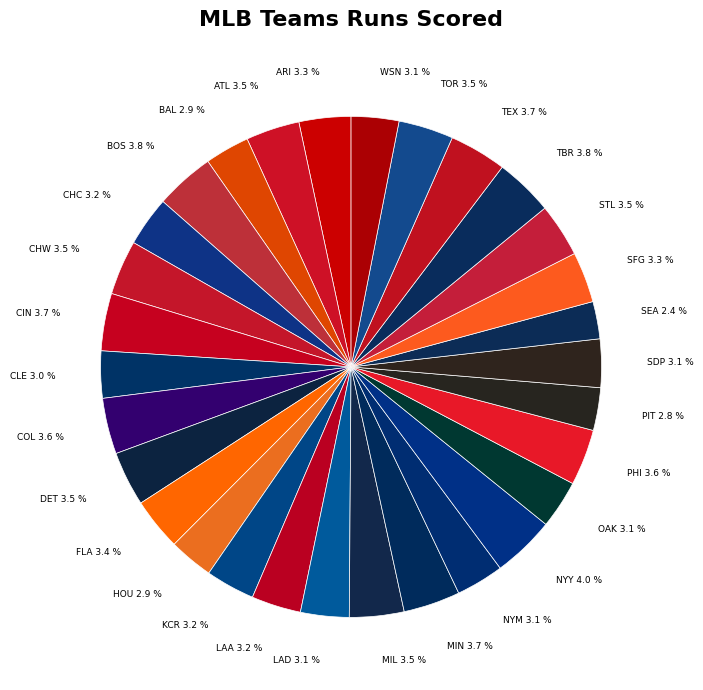

Count the number of slices in the pie.

30